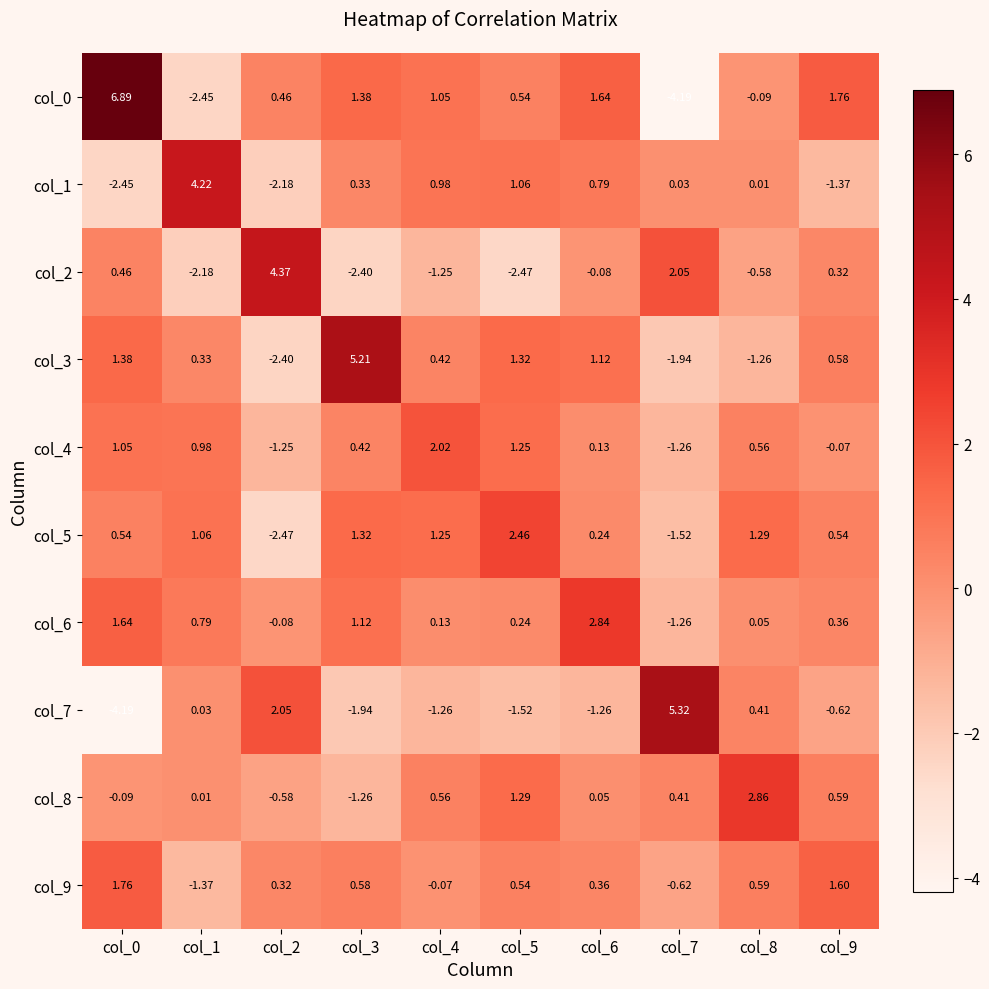

Is the value of col_0 at col_6 greater than the value of col_3 at col_8?

Yes